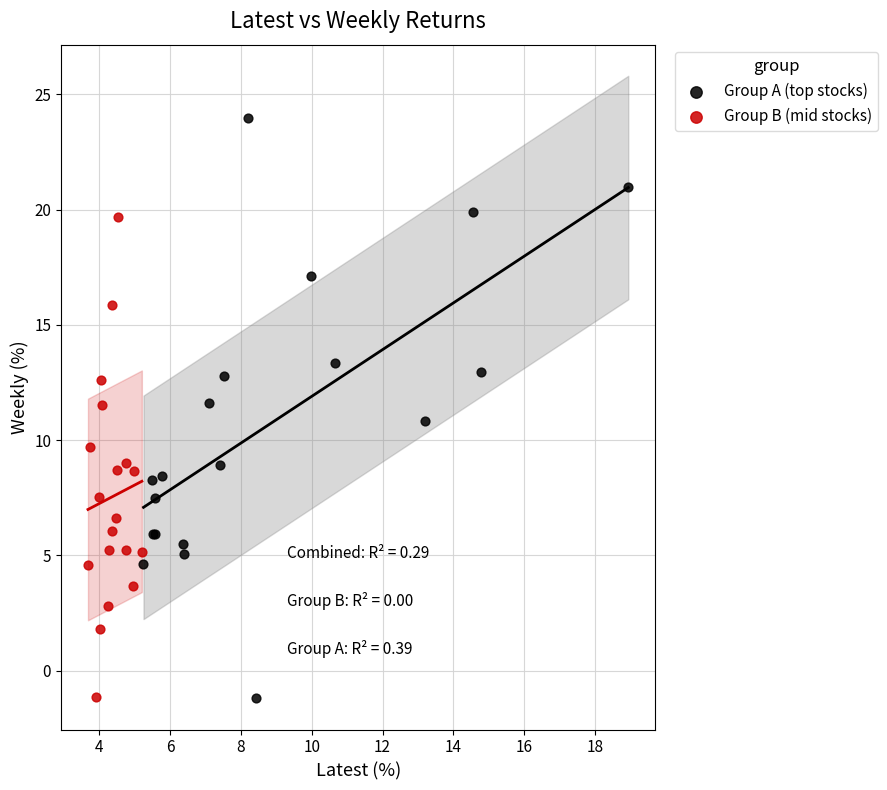

What are all the series names shown in the legend?

Group A (top stocks), Group B (mid stocks)